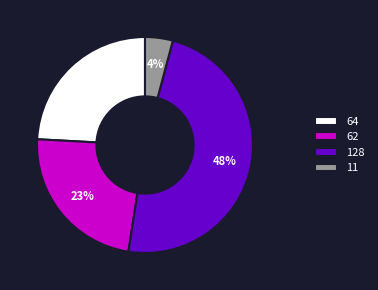

Which category has the biggest portion of the pie?

128